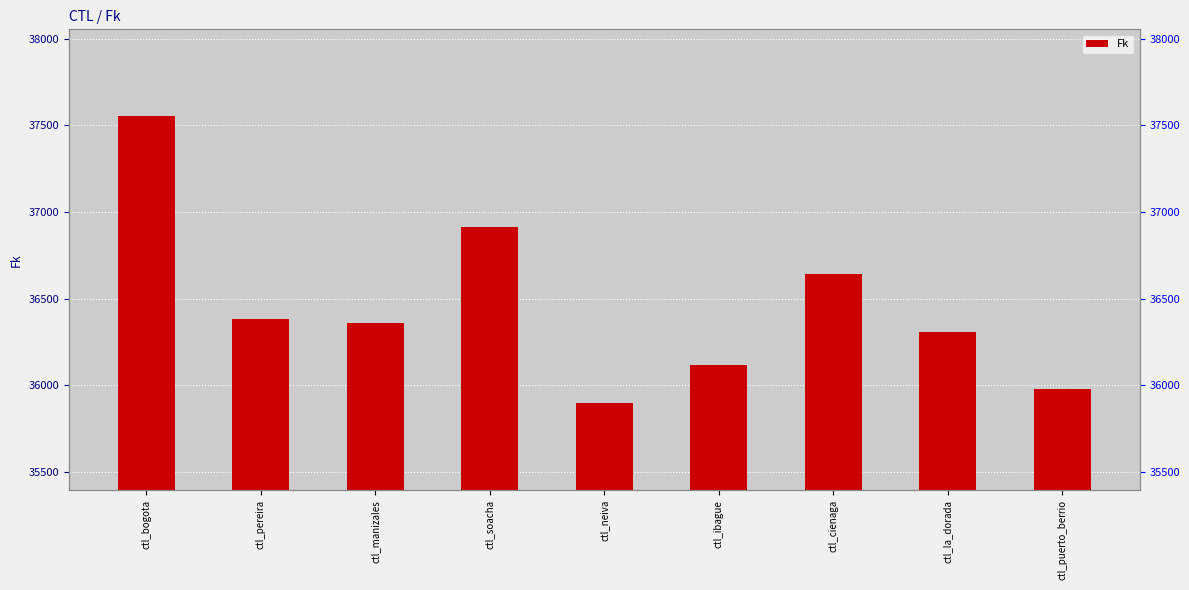

List the labels in order of value, smallest first.

ctl_neiva, ctl_puerto_berrio, ctl_ibague, ctl_la_dorada, ctl_manizales, ctl_pereira, ctl_cienaga, ctl_soacha, ctl_bogota